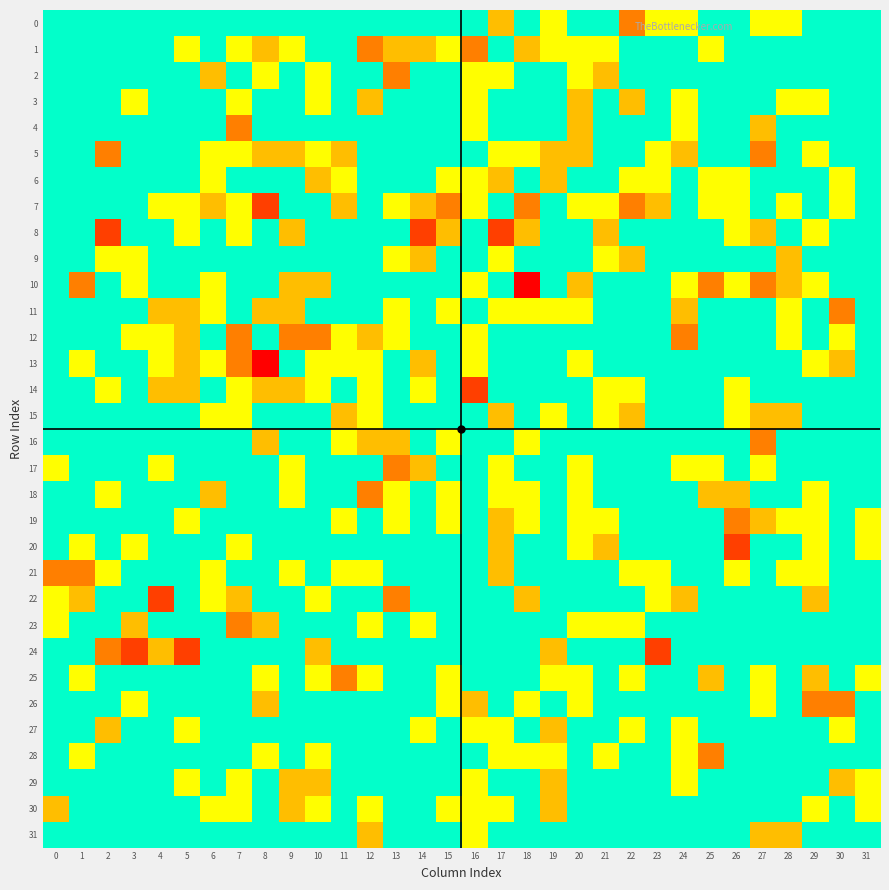

Reading left to right, extract all data points from this chart.

0: 0=0	1=0	2=0	3=0	4=0	5=0	6=0	7=0	8=0	9=0	10=0	11=0	12=0	13=0	14=0	15=0	16=0	17=2	18=0	19=-1	20=0	21=0	22=3	23=-1	24=1	25=0	26=0	27=1	28=1	29=0	30=0	31=0
1: 0=0	1=0	2=0	3=0	4=0	5=-1	6=0	7=-1	8=-2	9=1	10=0	11=0	12=3	13=2	14=2	15=-1	16=-3	17=0	18=2	19=-1	20=-1	21=1	22=0	23=0	24=0	25=1	26=0	27=0	28=0	29=0	30=0	31=0
2: 0=0	1=0	2=0	3=0	4=0	5=0	6=2	7=0	8=-1	9=0	10=-1	11=0	12=0	13=3	14=0	15=0	16=-1	17=-1	18=0	19=0	20=-1	21=2	22=0	23=0	24=0	25=0	26=0	27=0	28=0	29=0	30=0	31=0
3: 0=0	1=0	2=0	3=1	4=0	5=0	6=0	7=1	8=0	9=0	10=-1	11=0	12=-2	13=0	14=0	15=0	16=-1	17=0	18=0	19=0	20=-2	21=0	22=-2	23=0	24=-1	25=0	26=0	27=0	28=-1	29=-1	30=0	31=0
4: 0=0	1=0	2=0	3=0	4=0	5=0	6=0	7=-3	8=0	9=0	10=0	11=0	12=0	13=0	14=0	15=0	16=-1	17=0	18=0	19=0	20=2	21=0	22=0	23=0	24=-1	25=0	26=0	27=-2	28=0	29=0	30=0	31=0
5: 0=0	1=0	2=3	3=0	4=0	5=0	6=1	7=1	8=-2	9=-2	10=-1	11=-2	12=0	13=0	14=0	15=0	16=0	17=-1	18=1	19=-2	20=2	21=0	22=0	23=-1	24=-2	25=0	26=0	27=-3	28=0	29=1	30=0	31=0
6: 0=0	1=0	2=0	3=0	4=0	5=0	6=1	7=0	8=0	9=0	10=2	11=1	12=0	13=0	14=0	15=-1	16=-1	17=-2	18=0	19=-2	20=0	21=0	22=-1	23=1	24=0	25=-1	26=-1	27=0	28=0	29=0	30=1	31=0
7: 0=0	1=0	2=0	3=0	4=-1	5=1	6=2	7=-1	8=4	9=0	10=0	11=-2	12=0	13=-1	14=2	15=3	16=-1	17=0	18=3	19=0	20=1	21=-1	22=-3	23=2	24=0	25=1	26=1	27=0	28=1	29=0	30=1	31=0
8: 0=0	1=0	2=4	3=0	4=0	5=1	6=0	7=-1	8=0	9=2	10=0	11=0	12=0	13=0	14=4	15=-2	16=0	17=4	18=2	19=0	20=0	21=-2	22=0	23=0	24=0	25=0	26=1	27=-2	28=0	29=1	30=0	31=0
9: 0=0	1=0	2=1	3=-1	4=0	5=0	6=0	7=0	8=0	9=0	10=0	11=0	12=0	13=-1	14=-2	15=0	16=0	17=1	18=0	19=0	20=0	21=-1	22=2	23=0	24=0	25=0	26=0	27=0	28=-2	29=0	30=0	31=0
10: 0=0	1=3	2=0	3=1	4=0	5=0	6=-1	7=0	8=0	9=-2	10=-2	11=0	12=0	13=0	14=0	15=0	16=1	17=0	18=5	19=0	20=2	21=0	22=0	23=0	24=-1	25=-3	26=-1	27=-3	28=2	29=1	30=0	31=0
11: 0=0	1=0	2=0	3=0	4=2	5=-2	6=-1	7=0	8=2	9=-2	10=0	11=0	12=0	13=1	14=0	15=1	16=0	17=-1	18=-1	19=-1	20=1	21=0	22=0	23=0	24=-2	25=0	26=0	27=0	28=1	29=0	30=-3	31=0
12: 0=0	1=0	2=0	3=1	4=1	5=-2	6=0	7=-3	8=0	9=-3	10=3	11=-1	12=2	13=1	14=0	15=0	16=-1	17=0	18=0	19=0	20=0	21=0	22=0	23=0	24=-3	25=0	26=0	27=0	28=1	29=0	30=1	31=0
13: 0=0	1=-1	2=0	3=0	4=-1	5=-2	6=-1	7=3	8=5	9=0	10=-1	11=-1	12=-1	13=0	14=2	15=0	16=1	17=0	18=0	19=0	20=1	21=0	22=0	23=0	24=0	25=0	26=0	27=0	28=0	29=-1	30=-2	31=0
14: 0=0	1=0	2=1	3=0	4=2	5=2	6=0	7=1	8=2	9=2	10=-1	11=0	12=-1	13=0	14=-1	15=0	16=4	17=0	18=0	19=0	20=0	21=1	22=-1	23=0	24=0	25=0	26=-1	27=0	28=0	29=0	30=0	31=0
15: 0=0	1=0	2=0	3=0	4=0	5=0	6=1	7=1	8=0	9=0	10=0	11=2	12=-1	13=0	14=0	15=0	16=0	17=2	18=0	19=1	20=0	21=-1	22=-2	23=0	24=0	25=0	26=1	27=-2	28=-2	29=0	30=0	31=0
16: 0=0	1=0	2=0	3=0	4=0	5=0	6=0	7=0	8=2	9=0	10=0	11=1	12=-2	13=-2	14=0	15=1	16=0	17=0	18=-1	19=0	20=0	21=0	22=0	23=0	24=0	25=0	26=0	27=-3	28=0	29=0	30=0	31=0
17: 0=1	1=0	2=0	3=0	4=1	5=0	6=0	7=0	8=0	9=-1	10=0	11=0	12=0	13=3	14=2	15=0	16=0	17=1	18=0	19=0	20=-1	21=0	22=0	23=0	24=-1	25=1	26=0	27=-1	28=0	29=0	30=0	31=0
18: 0=0	1=0	2=1	3=0	4=0	5=0	6=-2	7=0	8=0	9=1	10=0	11=0	12=3	13=1	14=0	15=1	16=0	17=1	18=-1	19=0	20=-1	21=0	22=0	23=0	24=0	25=-2	26=-2	27=0	28=0	29=-1	30=0	31=0
19: 0=0	1=0	2=0	3=0	4=0	5=-1	6=0	7=0	8=0	9=0	10=0	11=1	12=0	13=1	14=0	15=1	16=0	17=2	18=-1	19=0	20=1	21=1	22=0	23=0	24=0	25=0	26=-3	27=-2	28=-1	29=-1	30=0	31=-1
20: 0=0	1=-1	2=0	3=1	4=0	5=0	6=0	7=-1	8=0	9=0	10=0	11=0	12=0	13=0	14=0	15=0	16=0	17=-2	18=0	19=0	20=1	21=-2	22=0	23=0	24=0	25=0	26=4	27=0	28=0	29=1	30=0	31=-1
21: 0=-3	1=-3	2=1	3=0	4=0	5=0	6=-1	7=0	8=0	9=1	10=0	11=1	12=1	13=0	14=0	15=0	16=0	17=-2	18=0	19=0	20=0	21=0	22=1	23=1	24=0	25=0	26=-1	27=0	28=-1	29=-1	30=0	31=0
22: 0=-1	1=-2	2=0	3=0	4=4	5=0	6=-1	7=2	8=0	9=0	10=1	11=0	12=0	13=3	14=0	15=0	16=0	17=0	18=-2	19=0	20=0	21=0	22=0	23=-1	24=2	25=0	26=0	27=0	28=0	29=-2	30=0	31=0
23: 0=-1	1=0	2=0	3=2	4=0	5=0	6=0	7=3	8=2	9=0	10=0	11=0	12=-1	13=0	14=1	15=0	16=0	17=0	18=0	19=0	20=-1	21=1	22=1	23=0	24=0	25=0	26=0	27=0	28=0	29=0	30=0	31=0
24: 0=0	1=0	2=3	3=4	4=-2	5=4	6=0	7=0	8=0	9=0	10=-2	11=0	12=0	13=0	14=0	15=0	16=0	17=0	18=0	19=2	20=0	21=0	22=0	23=4	24=0	25=0	26=0	27=0	28=0	29=0	30=0	31=0
25: 0=0	1=-1	2=0	3=0	4=0	5=0	6=0	7=0	8=-1	9=0	10=-1	11=-3	12=1	13=0	14=0	15=1	16=0	17=0	18=0	19=1	20=-1	21=0	22=-1	23=0	24=0	25=2	26=0	27=1	28=0	29=2	30=0	31=1
26: 0=0	1=0	2=0	3=-1	4=0	5=0	6=0	7=0	8=2	9=0	10=0	11=0	12=0	13=0	14=0	15=1	16=2	17=0	18=-1	19=0	20=1	21=0	22=0	23=0	24=0	25=0	26=0	27=1	28=0	29=-3	30=-3	31=0
27: 0=0	1=0	2=2	3=0	4=0	5=-1	6=0	7=0	8=0	9=0	10=0	11=0	12=0	13=0	14=1	15=0	16=1	17=1	18=0	19=-2	20=0	21=0	22=1	23=0	24=-1	25=0	26=0	27=0	28=0	29=0	30=-1	31=0
28: 0=0	1=-1	2=0	3=0	4=0	5=0	6=0	7=0	8=1	9=0	10=-1	11=0	12=0	13=0	14=0	15=0	16=0	17=1	18=1	19=1	20=0	21=-1	22=0	23=0	24=-1	25=-3	26=0	27=0	28=0	29=0	30=0	31=0
29: 0=0	1=0	2=0	3=0	4=0	5=-1	6=0	7=-1	8=0	9=-2	10=-2	11=0	12=0	13=0	14=0	15=0	16=-1	17=0	18=0	19=2	20=0	21=0	22=0	23=0	24=-1	25=0	26=0	27=0	28=0	29=0	30=2	31=-1
30: 0=-2	1=0	2=0	3=0	4=0	5=0	6=-1	7=-1	8=0	9=2	10=-1	11=0	12=-1	13=0	14=0	15=-1	16=-1	17=1	18=0	19=2	20=0	21=0	22=0	23=0	24=0	25=0	26=0	27=0	28=0	29=-1	30=0	31=-1
31: 0=0	1=0	2=0	3=0	4=0	5=0	6=0	7=0	8=0	9=0	10=0	11=0	12=-2	13=0	14=0	15=0	16=-1	17=0	18=0	19=0	20=0	21=0	22=0	23=0	24=0	25=0	26=0	27=-2	28=-2	29=0	30=0	31=0